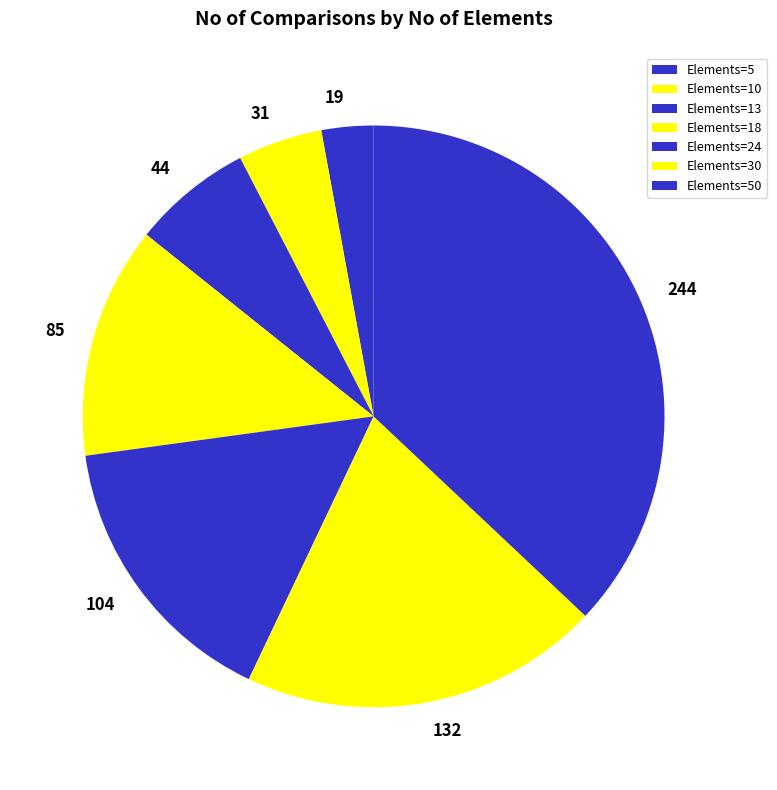

Count the number of slices in the pie.

7